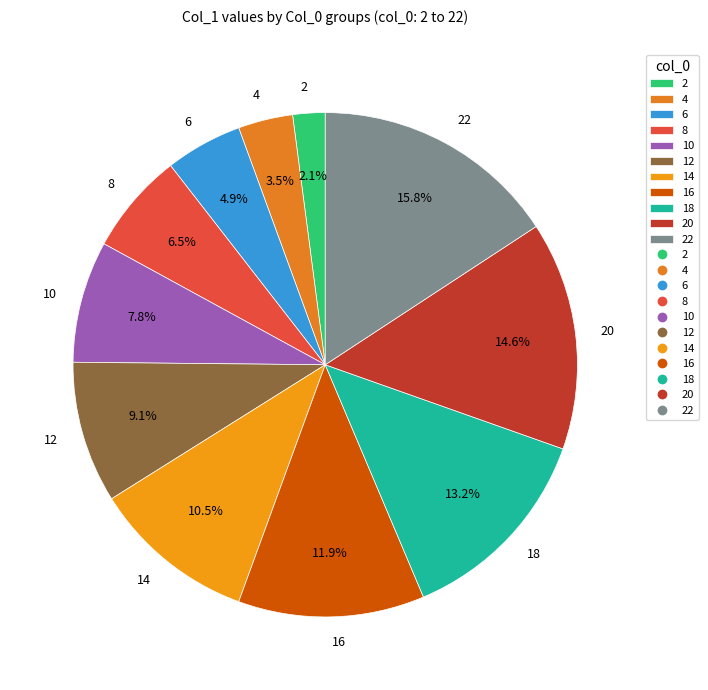

Which category has the biggest portion of the pie?

22